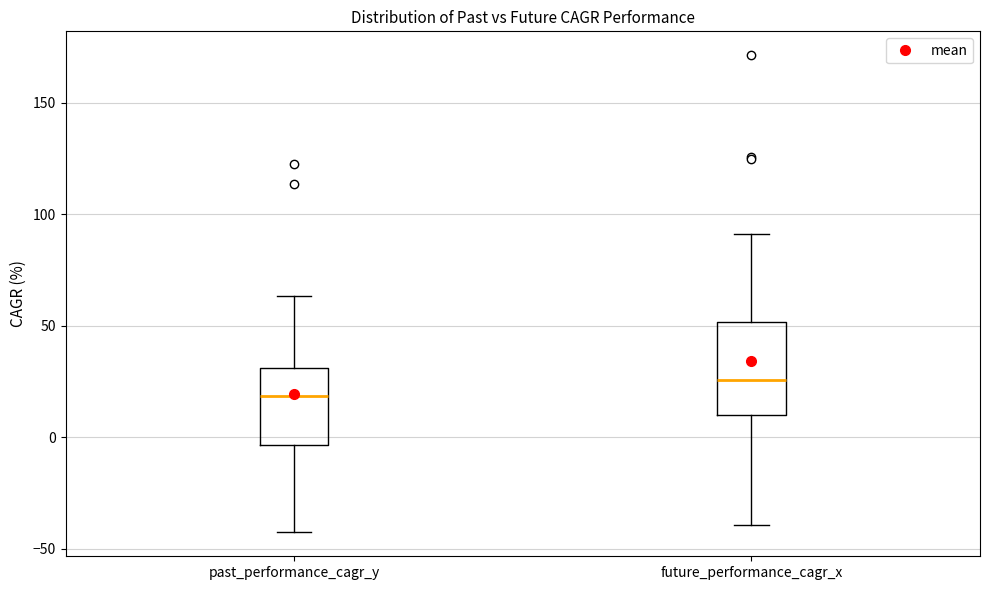

Which box's median line is the highest?

future_performance_cagr_x